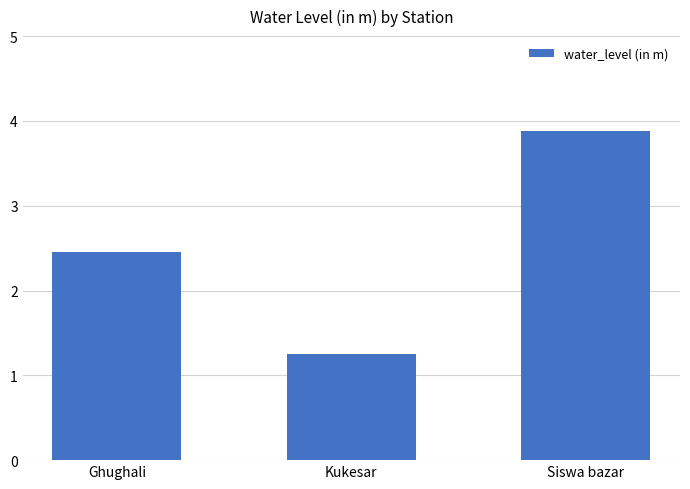

The value at Ghughali is 1.2. True or false?

False